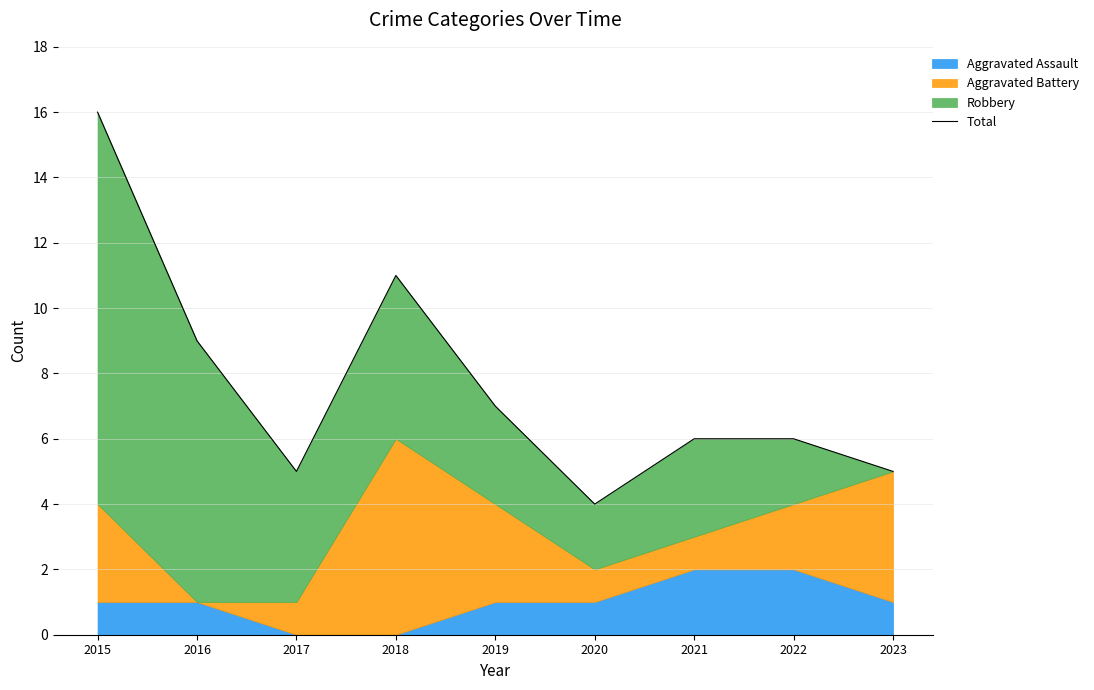

What is the value of the 4th point from the left?

11